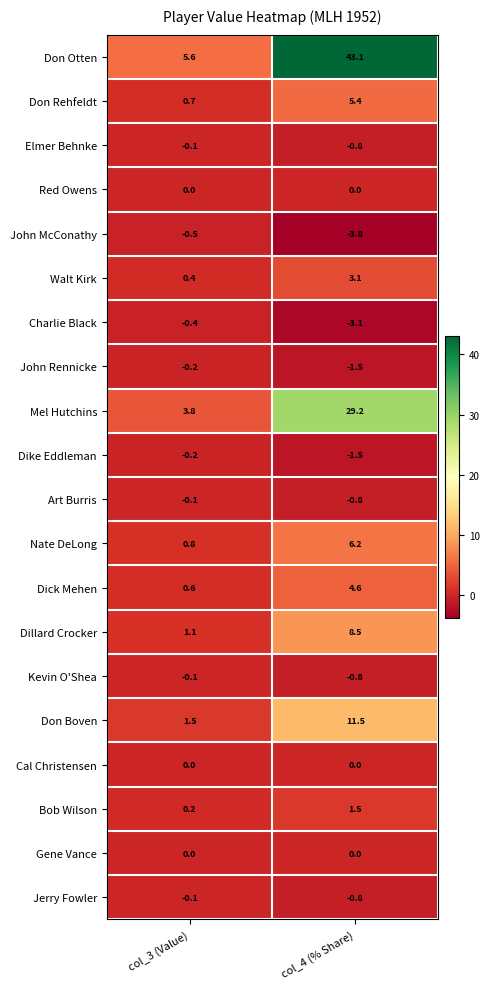

What is the average value of the Don Otten series?

24.4